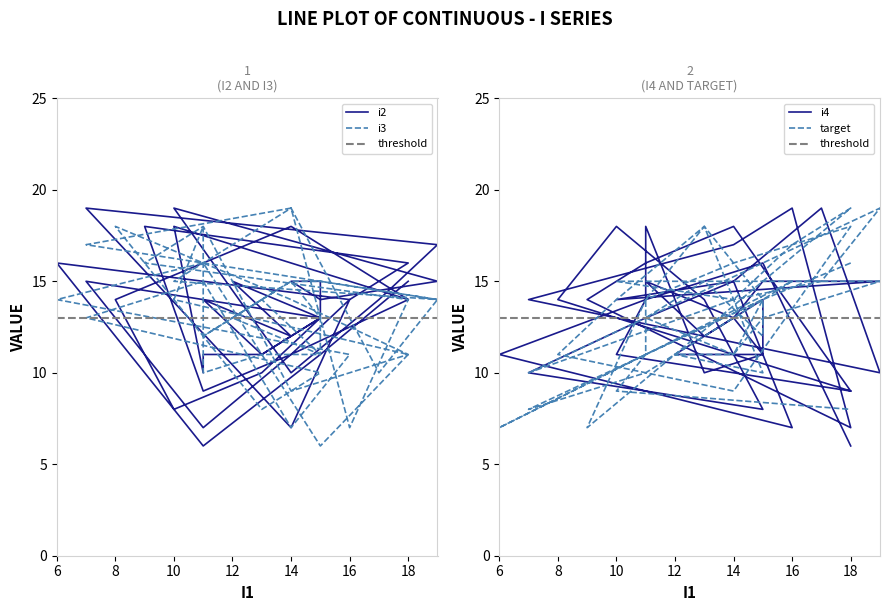

How many lines are shown in the chart?

4